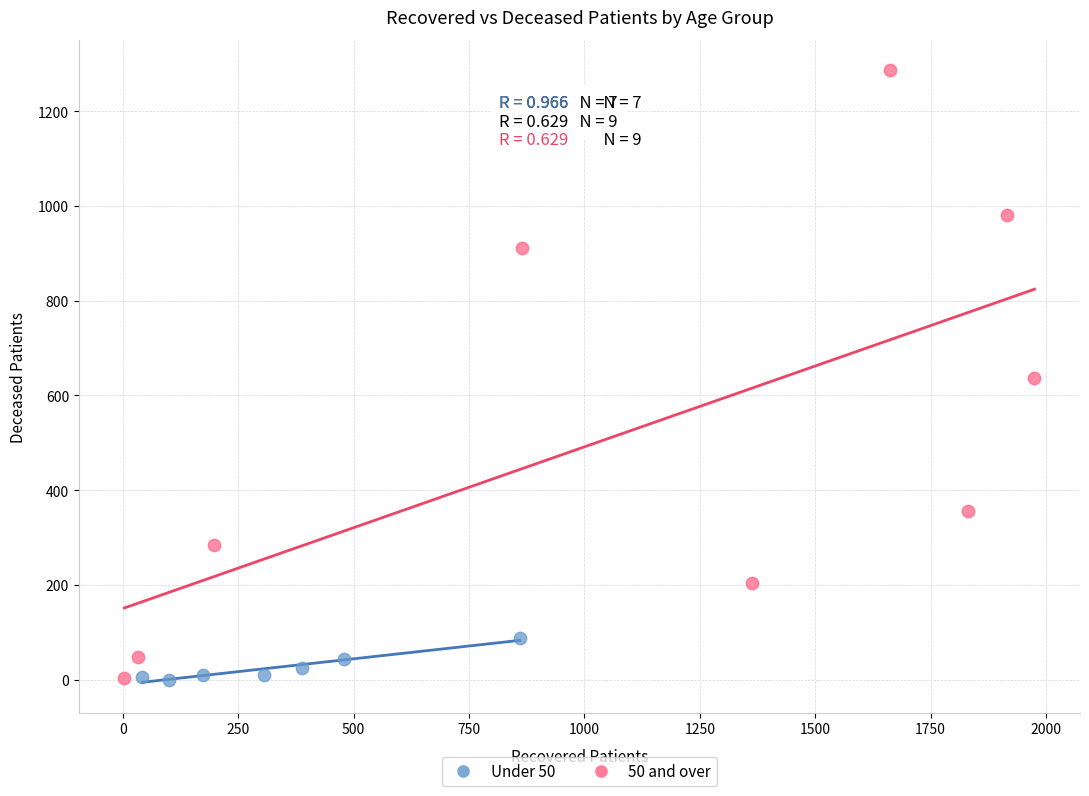

Which series has the largest Y range (max minus min)?

50 and over